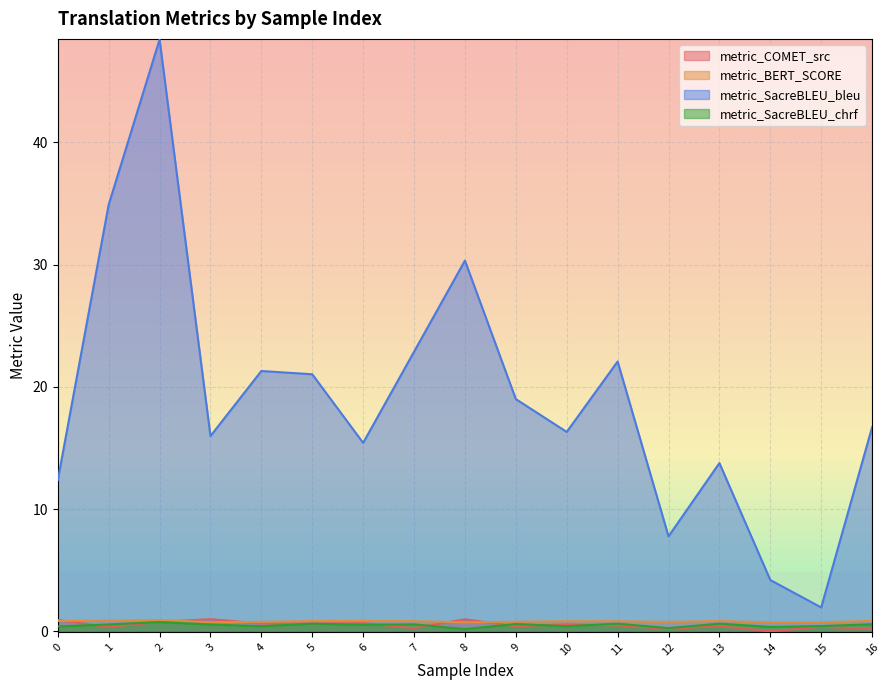

List the series in order of their peak value, lowest first.

metric_SacreBLEU_chrf, metric_BERT_SCORE, metric_COMET_src, metric_SacreBLEU_bleu